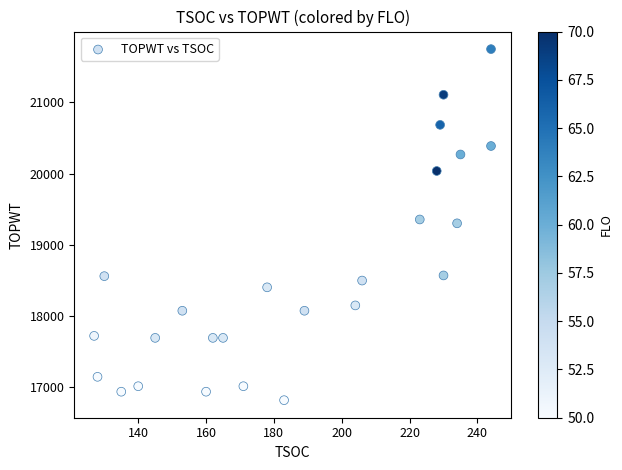

What is the range of Y values (max minus min)?

4931